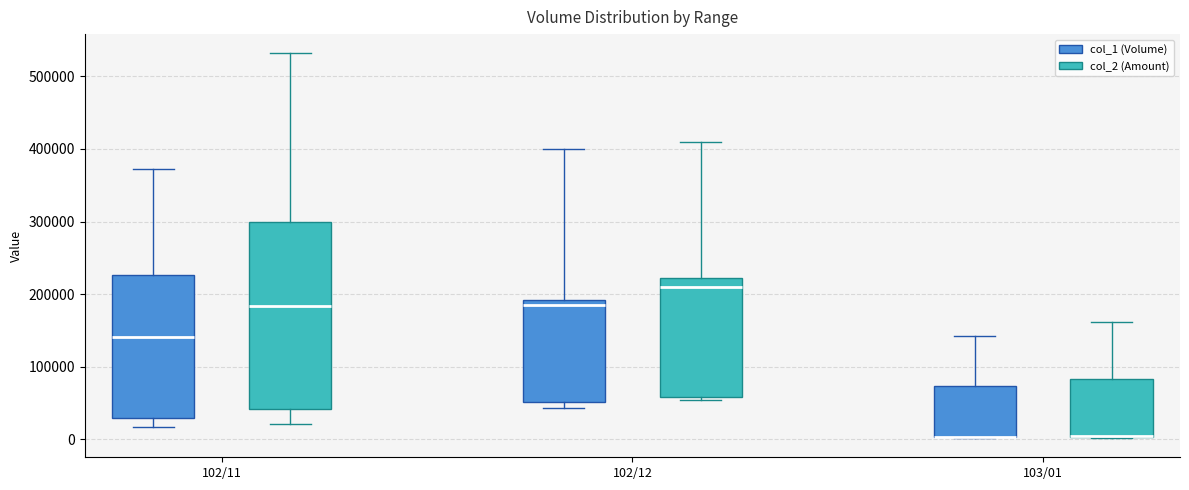

Comparing the boxes themselves (not the whiskers), which one is the tallest?

102/11 (col_2 (Amount))